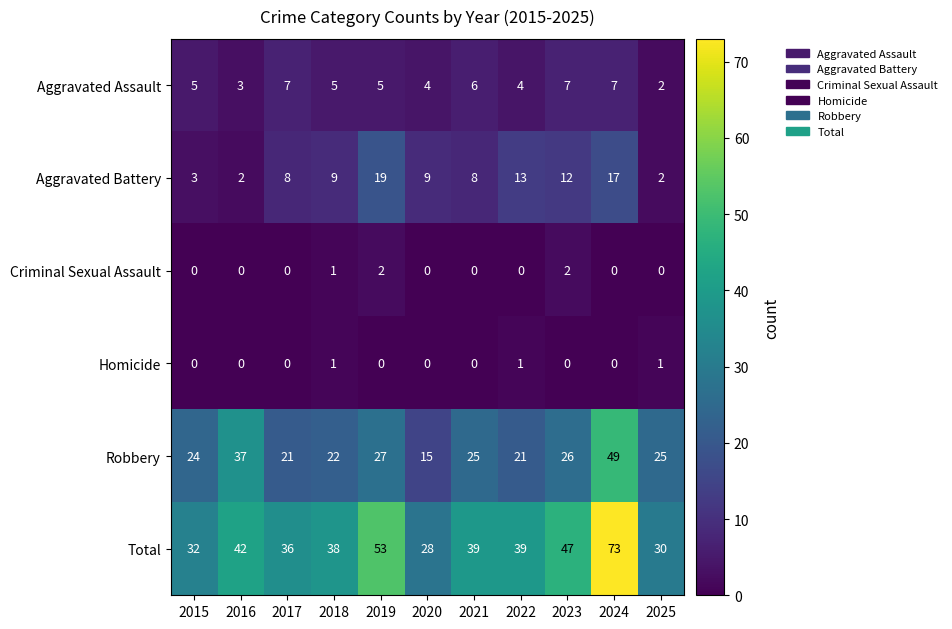

Between 2019 and 2021, which series saw the biggest shift?

Total